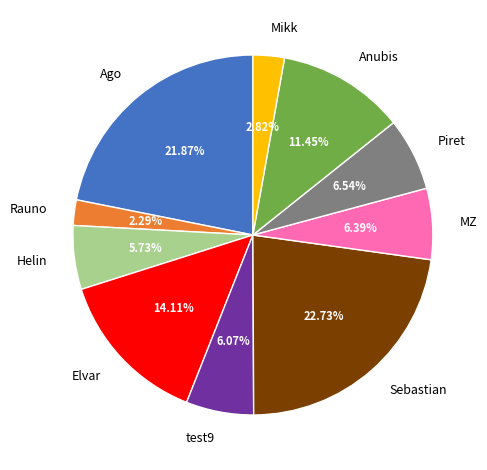

Count the number of slices in the pie.

10